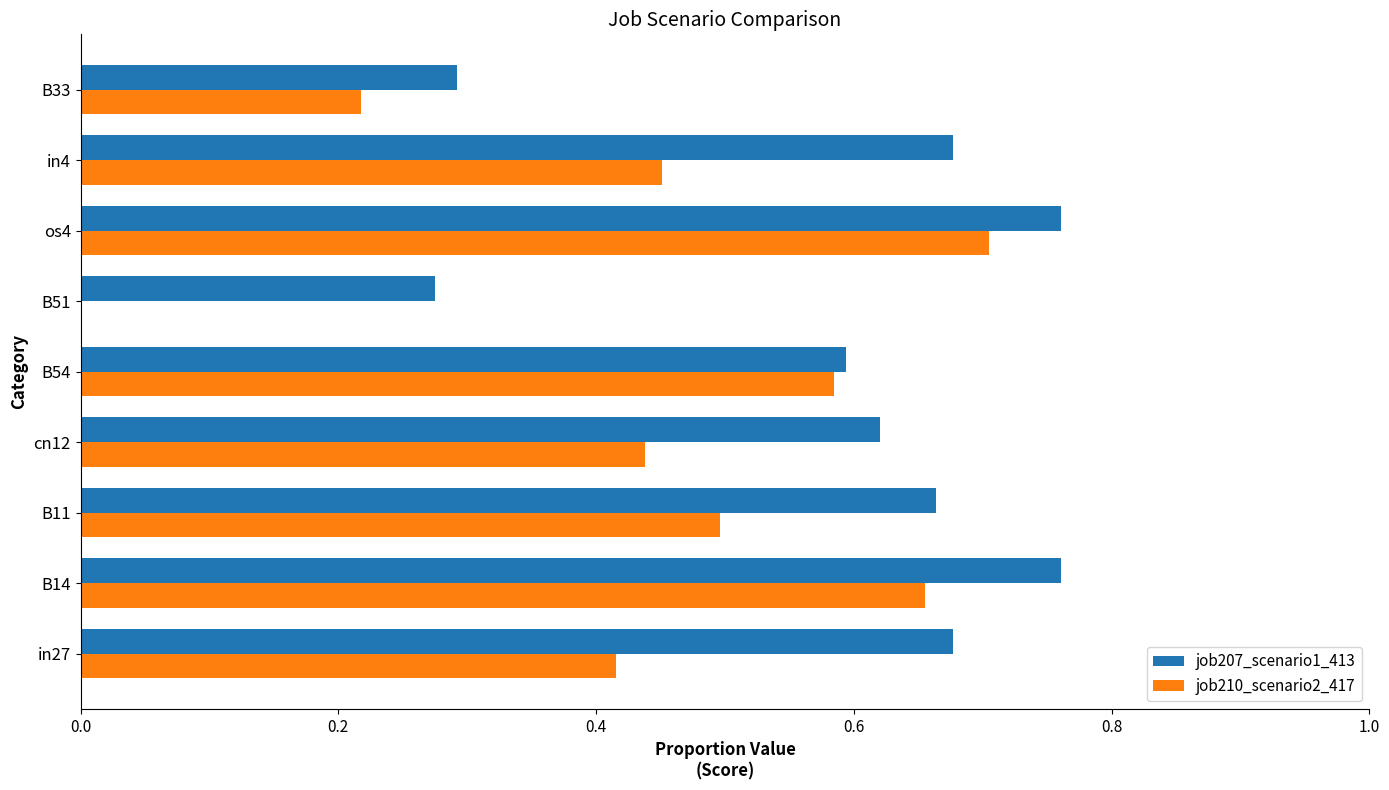

Where is job207_scenario1_413 nearest to the value 0?

B51